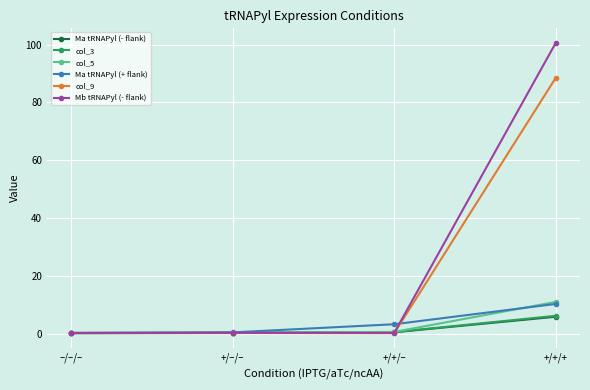

What is the sum of the Mb tRNAPyl (- flank) values at –/–/– and +/+/+?

100.8